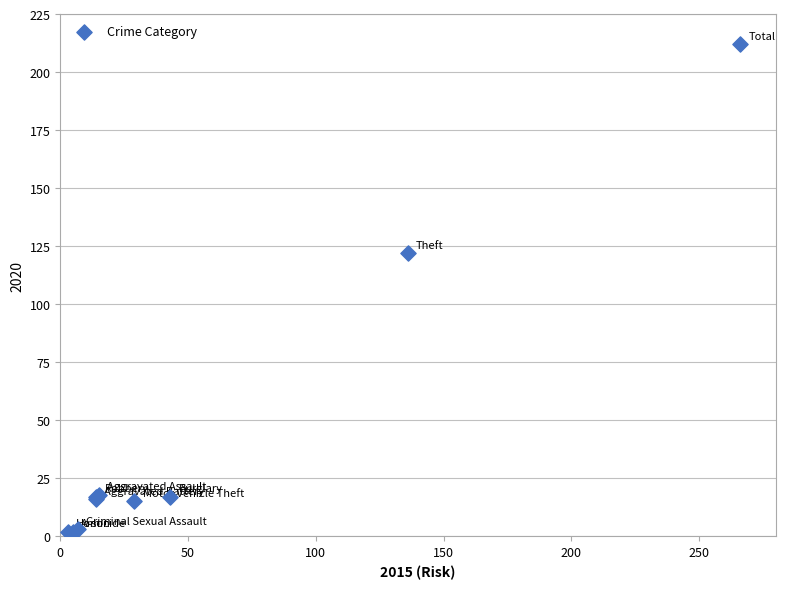

What Y value in the scatter plot is closest to 107?

122